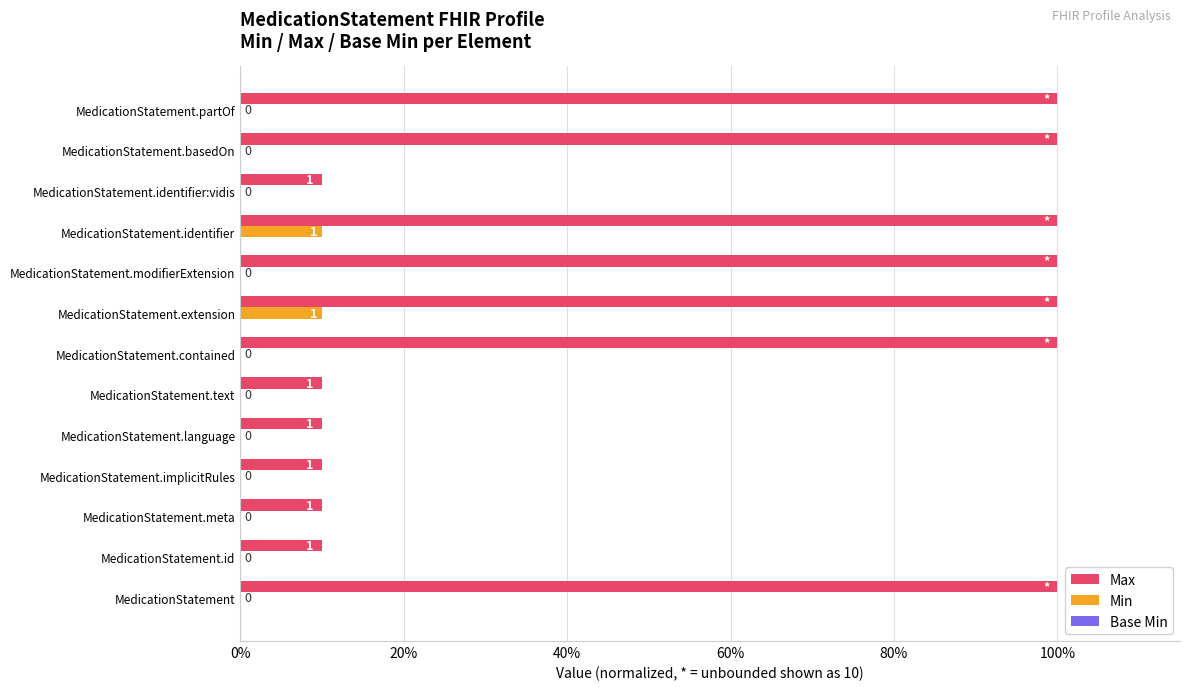

What is the average value of the Max series?

58